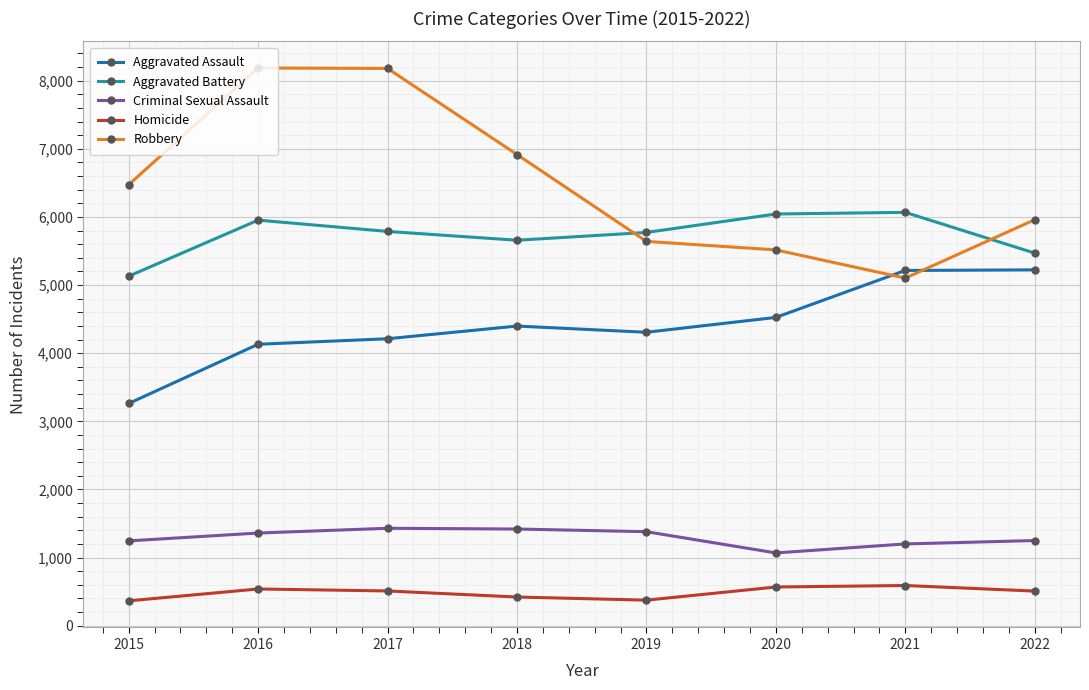

The Aggravated Assault series shows 5214 at 2021. True or false?

True